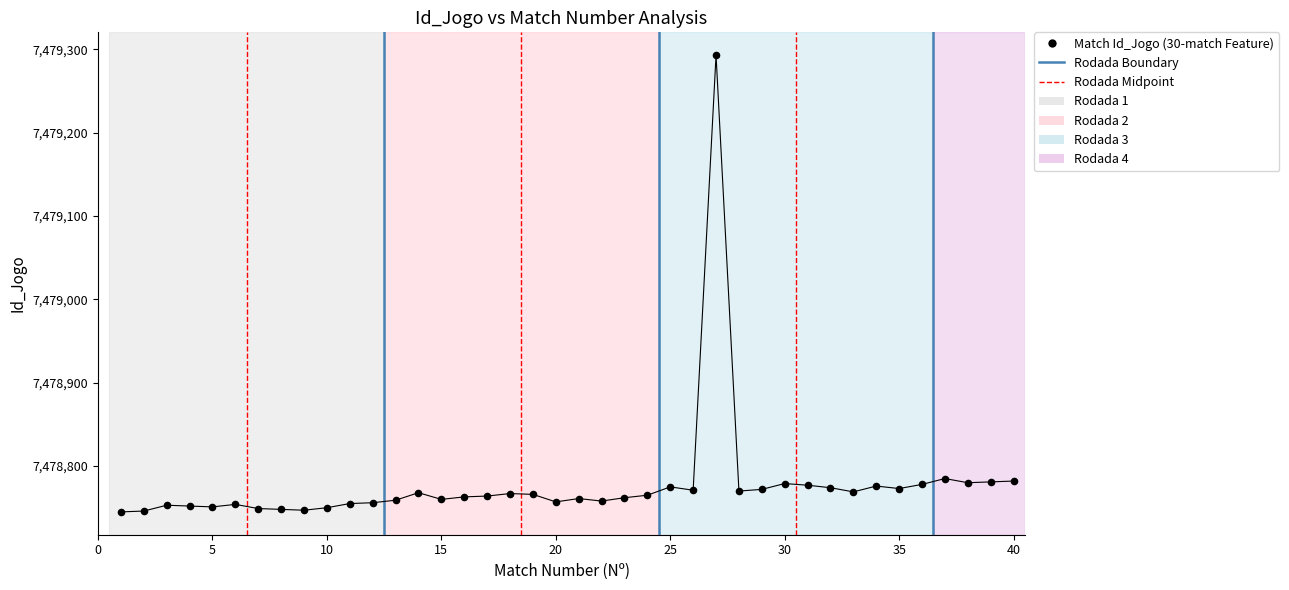

What is the range of X values (max minus min)?

39